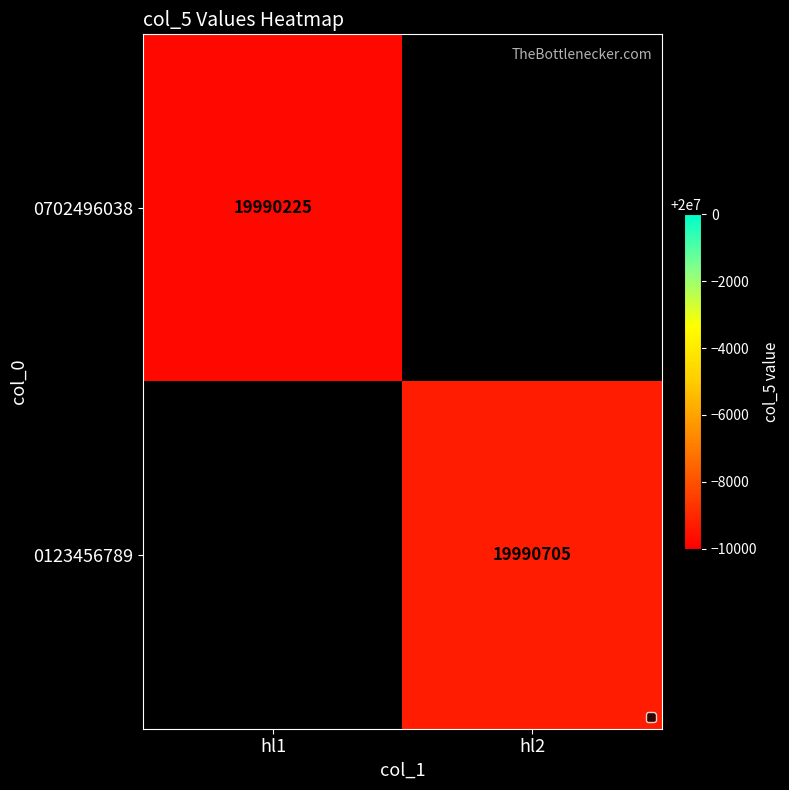

True or false: 0123456789 has a value of 29292417.2 at hl2.

False